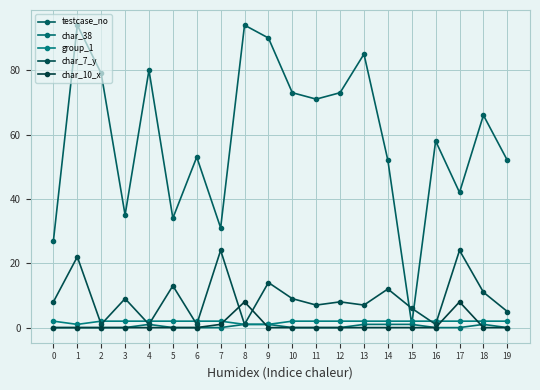

Reading right to left, transcribe all the data shown in this chart.

testcase_no: 19=52	18=66	17=42	16=58	15=1	14=52	13=85	12=73	11=71	10=73	9=90	8=94	7=31	6=53	5=34	4=80	3=35	2=79	1=94	0=27
char_38: 19=0	18=1	17=0	16=0	15=1	14=1	13=1	12=0	11=0	10=0	9=1	8=1	7=0	6=0	5=0	4=1	3=0	2=0	1=0	0=0
group_1: 19=2	18=2	17=2	16=2	15=2	14=2	13=2	12=2	11=2	10=2	9=1	8=1	7=2	6=2	5=2	4=2	3=2	2=2	1=1	0=2
char_7_y: 19=5	18=11	17=24	16=1	15=6	14=12	13=7	12=8	11=7	10=9	9=14	8=1	7=24	6=1	5=13	4=1	3=9	2=1	1=22	0=8
char_10_x: 19=0	18=0	17=8	16=0	15=0	14=0	13=0	12=0	11=0	10=0	9=0	8=8	7=1	6=0	5=0	4=0	3=0	2=0	1=0	0=0